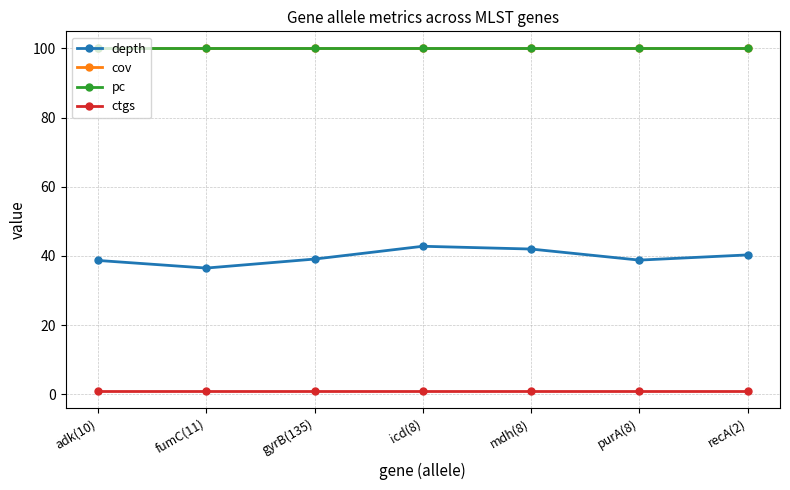

What is the maximum value for depth?

42.8